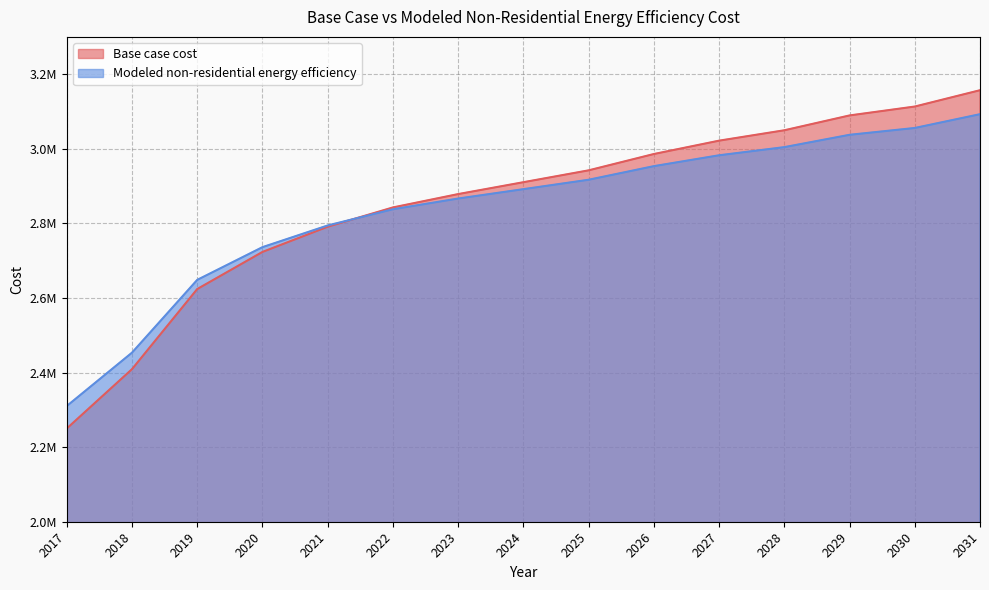

What is the highest value of the Base case cost series?

3156996.0